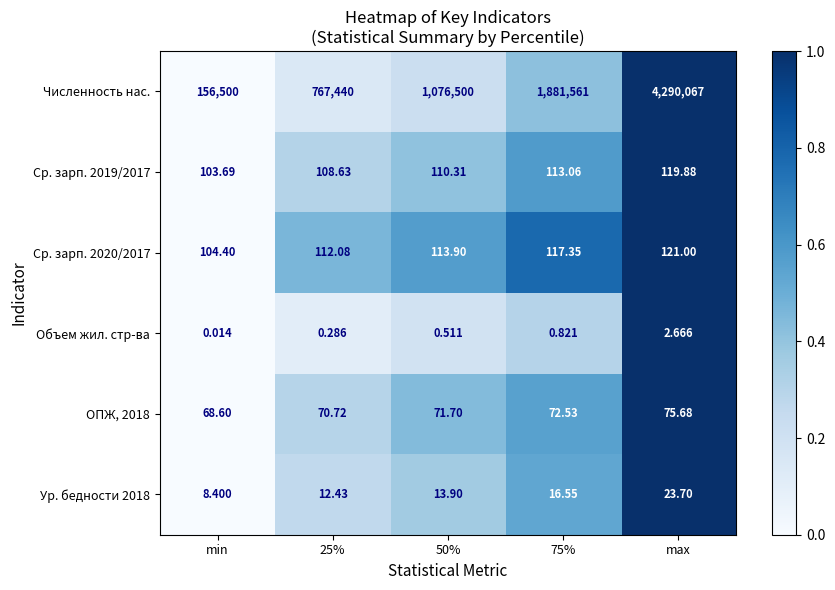

Which series has the largest range (max minus min)?

Численность нас.